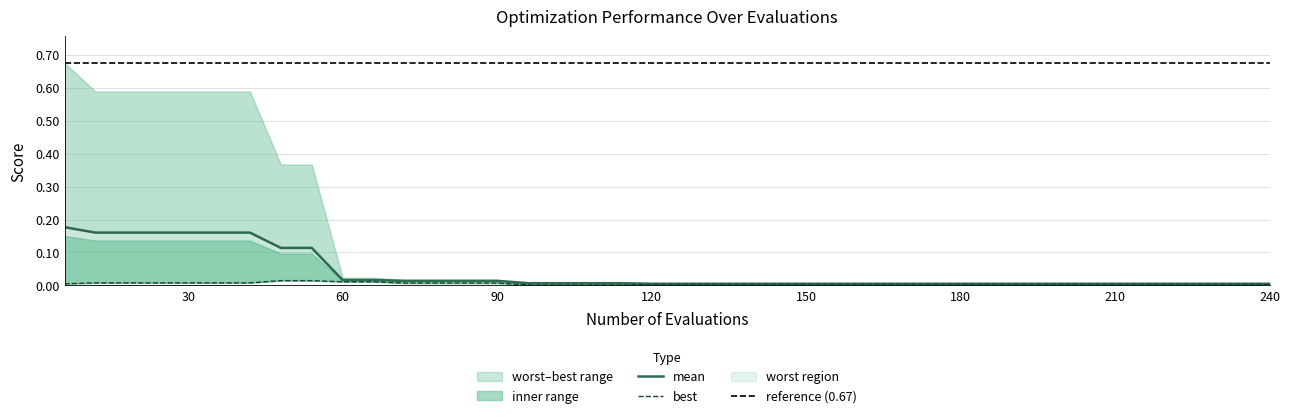

True or false: best and mean cross at least once.

False